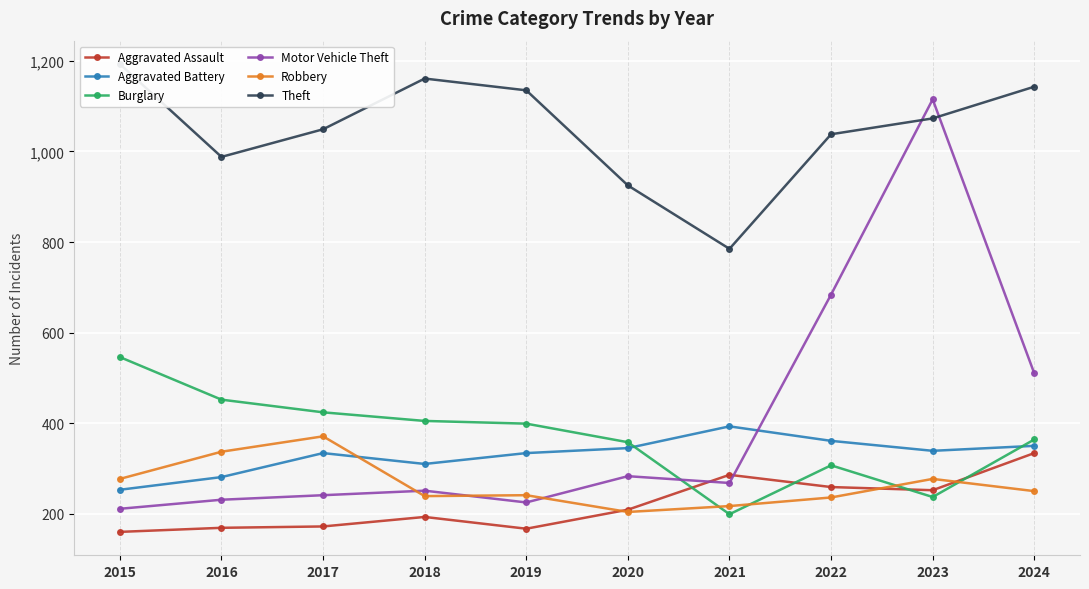

Reading left to right, what are all the values shown in this chart?

Aggravated Assault: 160	169	172	193	167	209	286	259	252	334
Aggravated Battery: 253	281	334	310	334	345	393	361	339	350
Burglary: 546	452	424	405	399	358	199	307	237	364
Motor Vehicle Theft: 211	231	241	251	225	283	268	684	1115	510
Robbery: 277	337	371	239	241	204	217	236	277	250
Theft: 1193	988	1049	1161	1135	925	785	1038	1073	1143